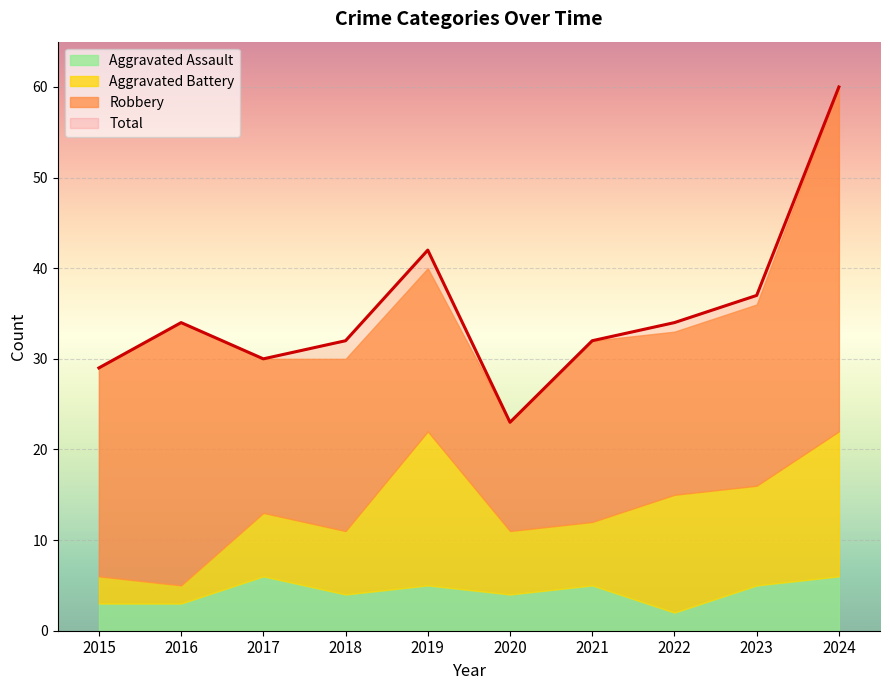

Where is the first local maximum for Total?

2016